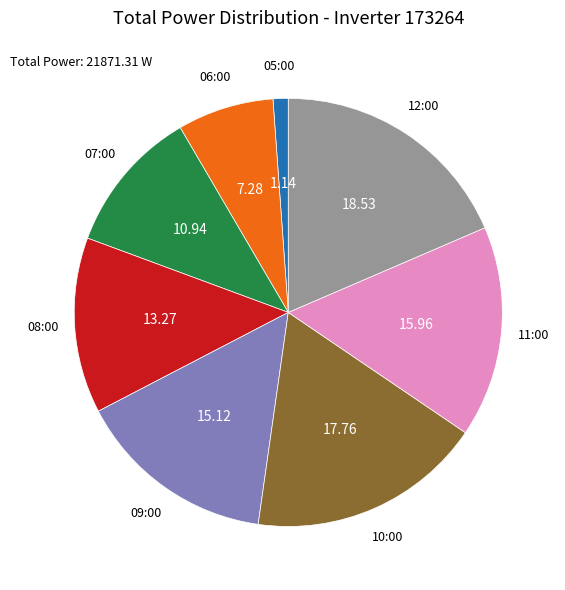

Is there a majority slice in this chart?

No